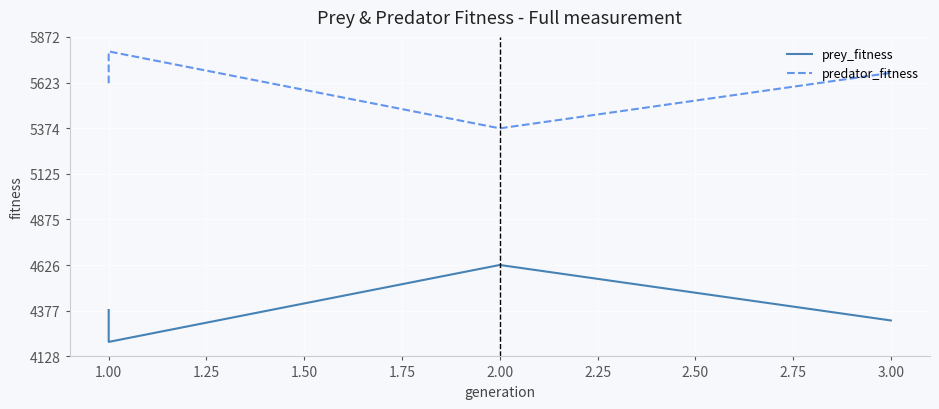

What value does the predator_fitness series have at 1.00?

5793